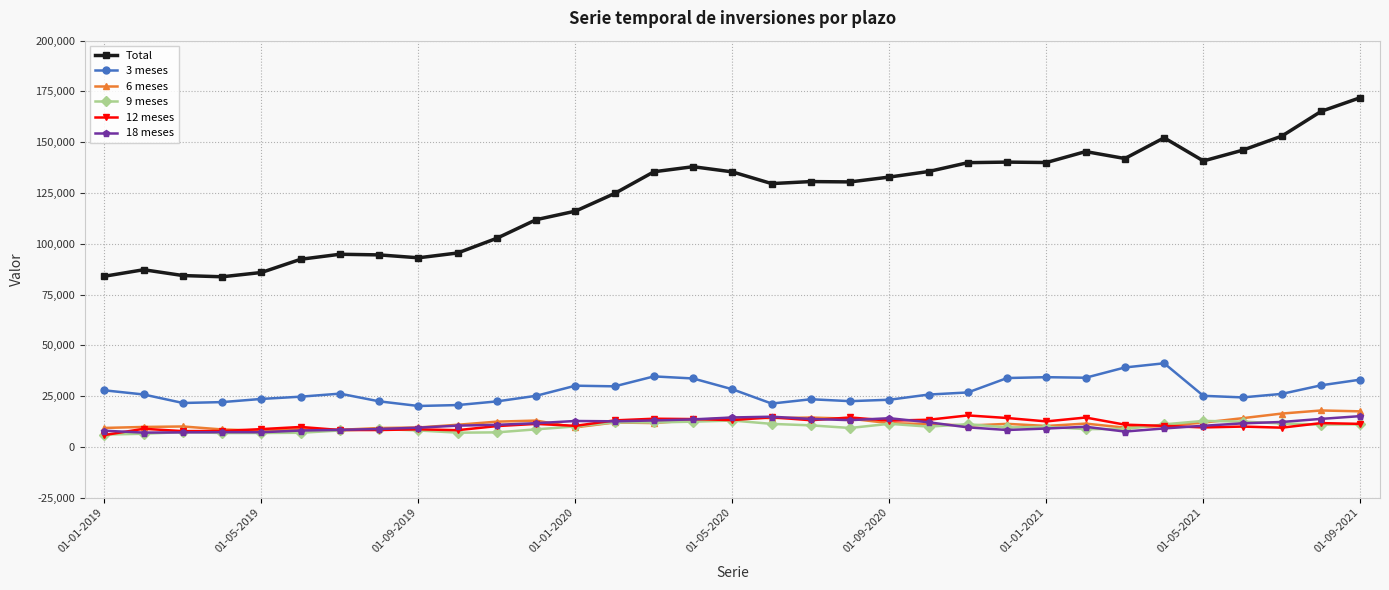

What is the greatest value displayed?

171950